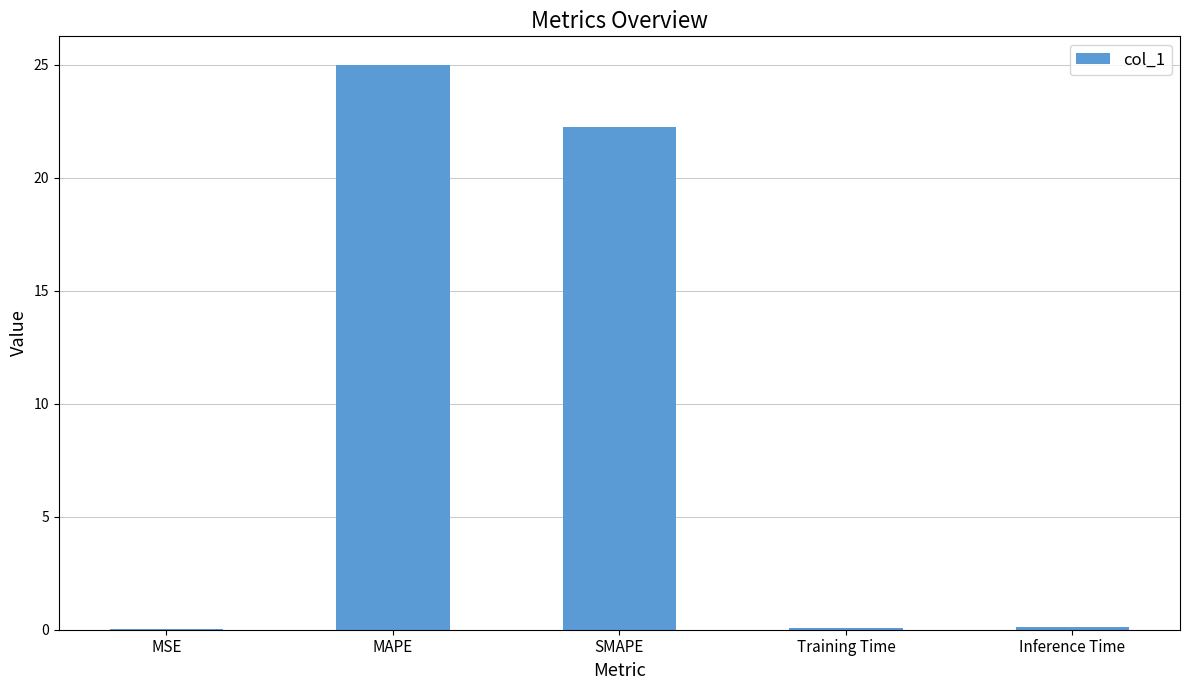

What value does the data have at MAPE?

25.0